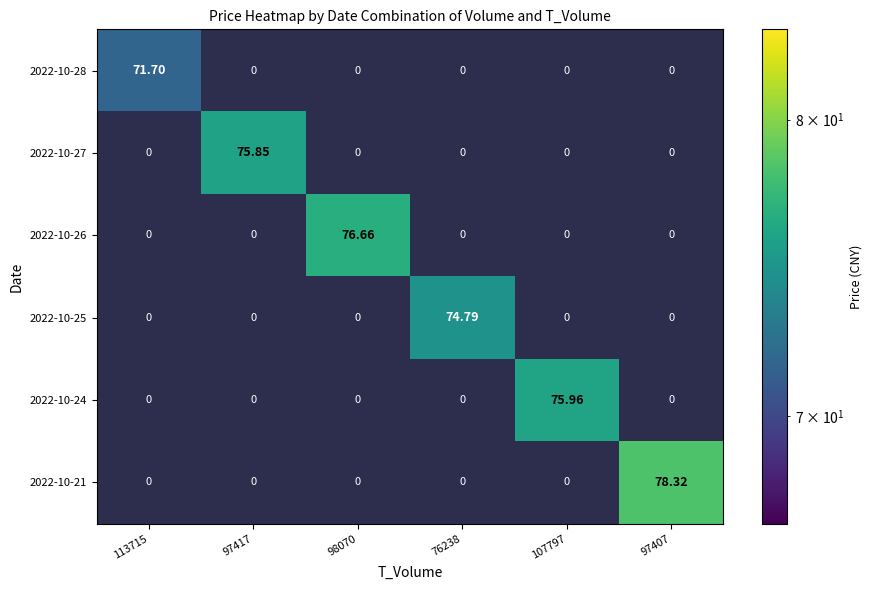

Reading left to right, list all the values displayed in this chart.

2022-10-28: 113715=71.7	97417=0.0	98070=0.0	76238=0.0	107797=0.0	97407=0.0
2022-10-27: 113715=0.0	97417=75.8	98070=0.0	76238=0.0	107797=0.0	97407=0.0
2022-10-26: 113715=0.0	97417=0.0	98070=76.7	76238=0.0	107797=0.0	97407=0.0
2022-10-25: 113715=0.0	97417=0.0	98070=0.0	76238=74.8	107797=0.0	97407=0.0
2022-10-24: 113715=0.0	97417=0.0	98070=0.0	76238=0.0	107797=76.0	97407=0.0
2022-10-21: 113715=0.0	97417=0.0	98070=0.0	76238=0.0	107797=0.0	97407=78.3